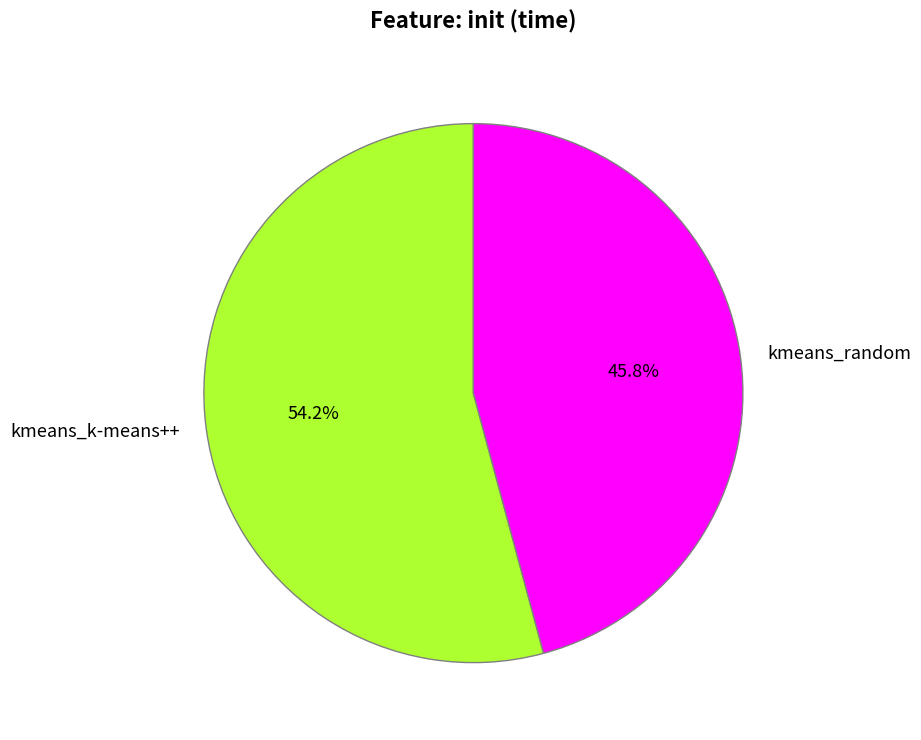

The kmeans_k-means++ slice represents 66% of the pie. True or false?

False